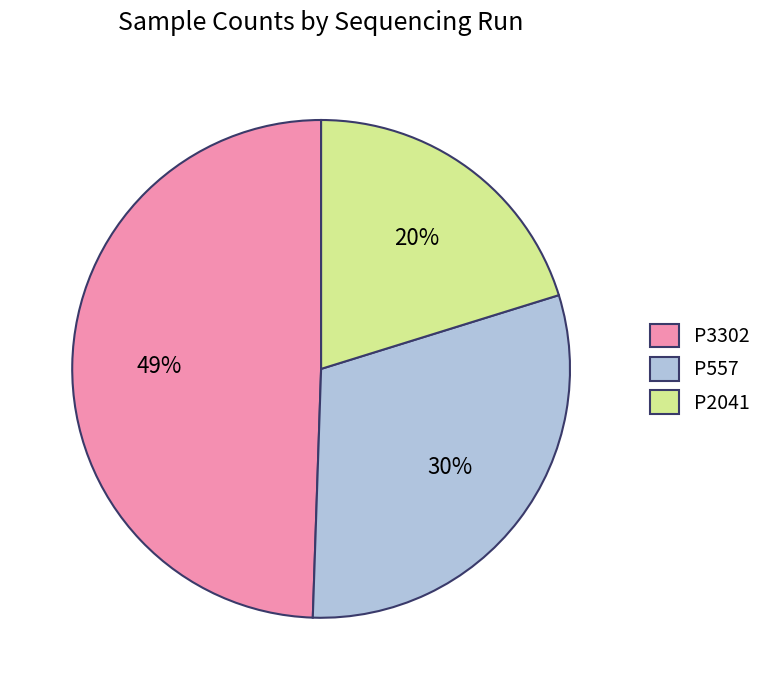

Do P557 and P3302 together represent more than half of the pie?

Yes